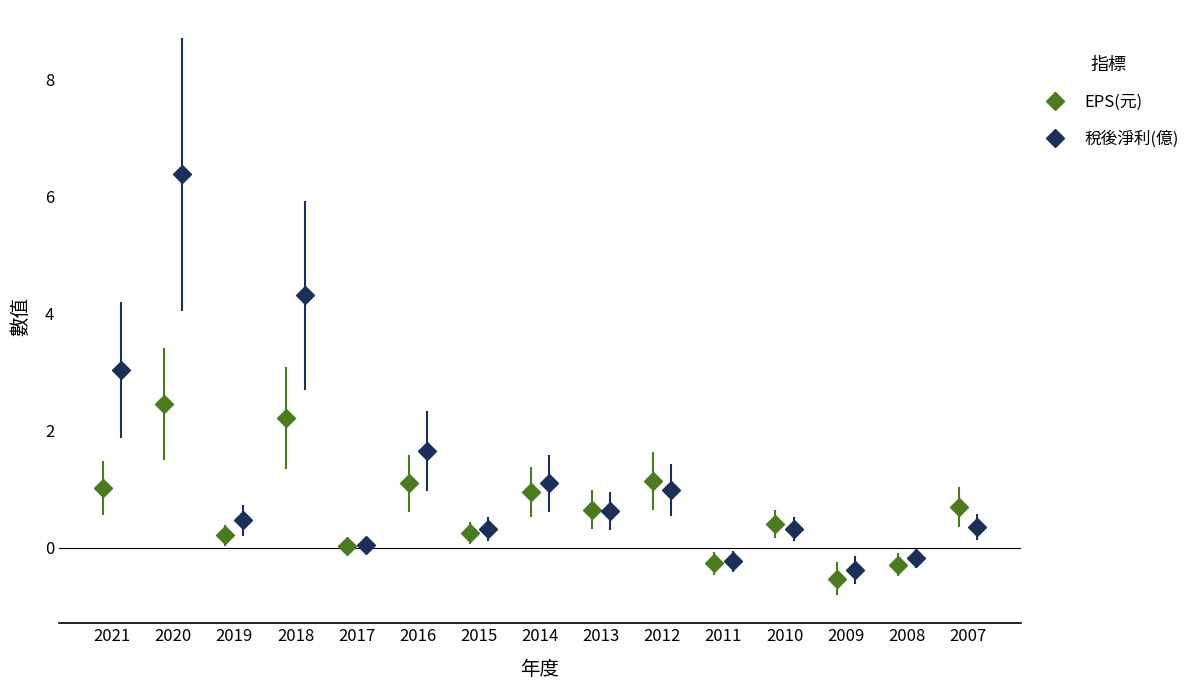

True or false: EPS(元) has more than 0 interior local peaks.

True